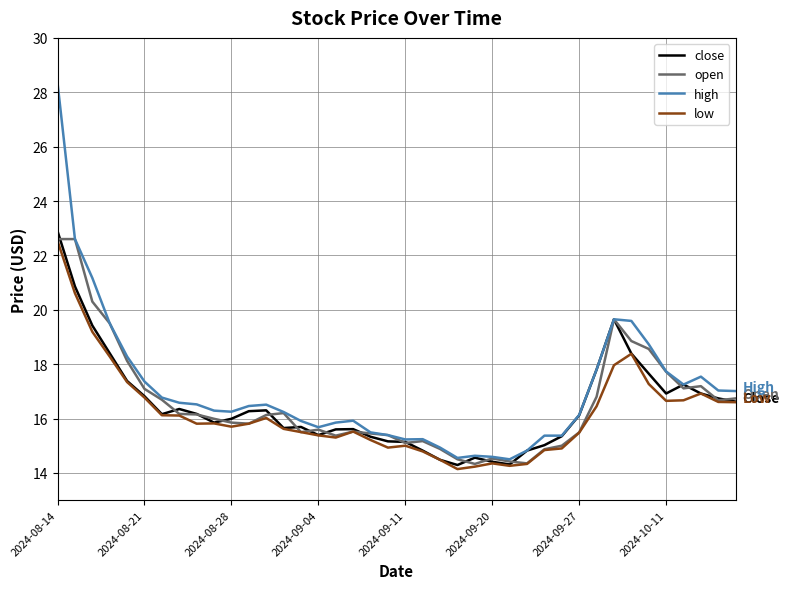

What is the difference between the maximum and second lowest values in the high series?

13.8